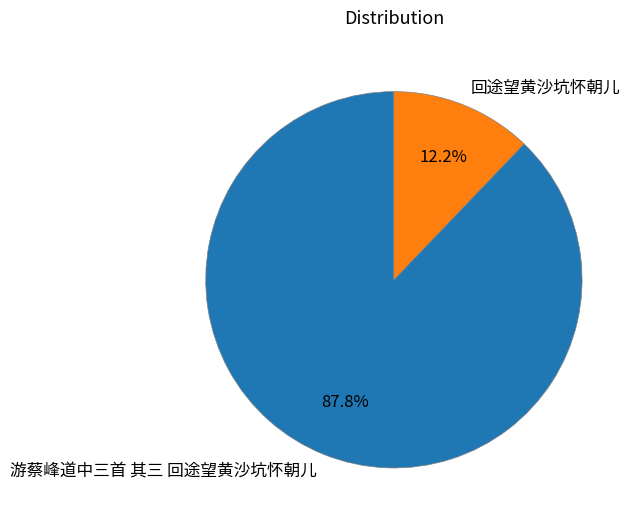

Approximately how many times larger is the value at 游蔡峰道中三首 其三 回途望黄沙坑怀朝儿 compared to 回途望黄沙坑怀朝儿?

7.2